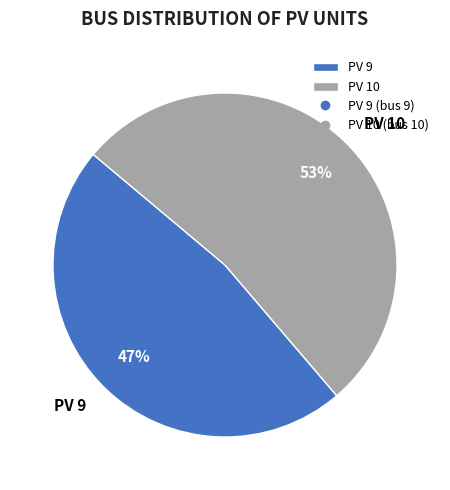

What percentage is the PV 9 slice, to the nearest percent?

47%